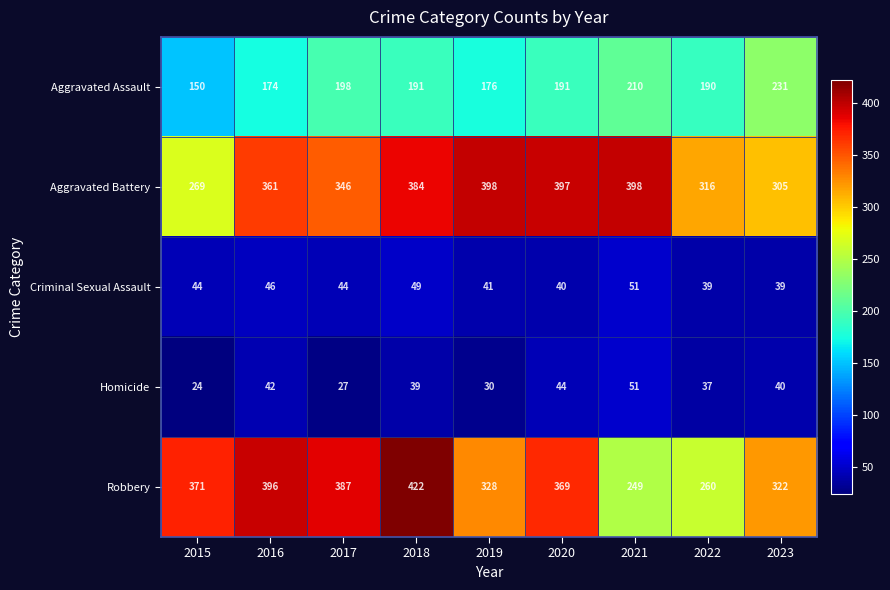

Is it true that Robbery equals 212 at 2023?

False